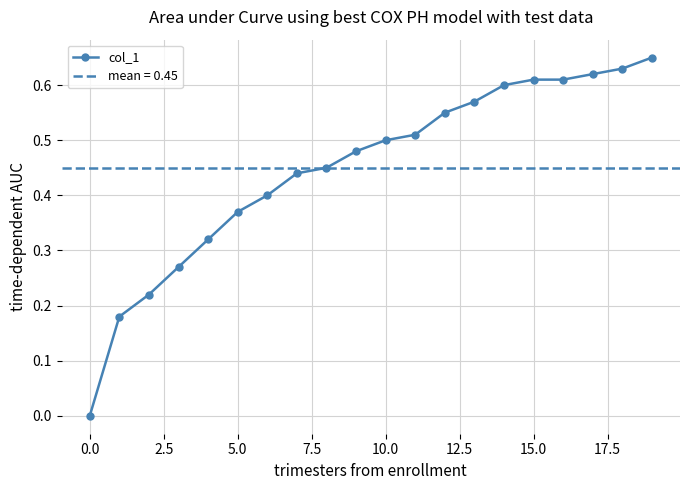

What is the change in value from 10 to 16?

+0.1